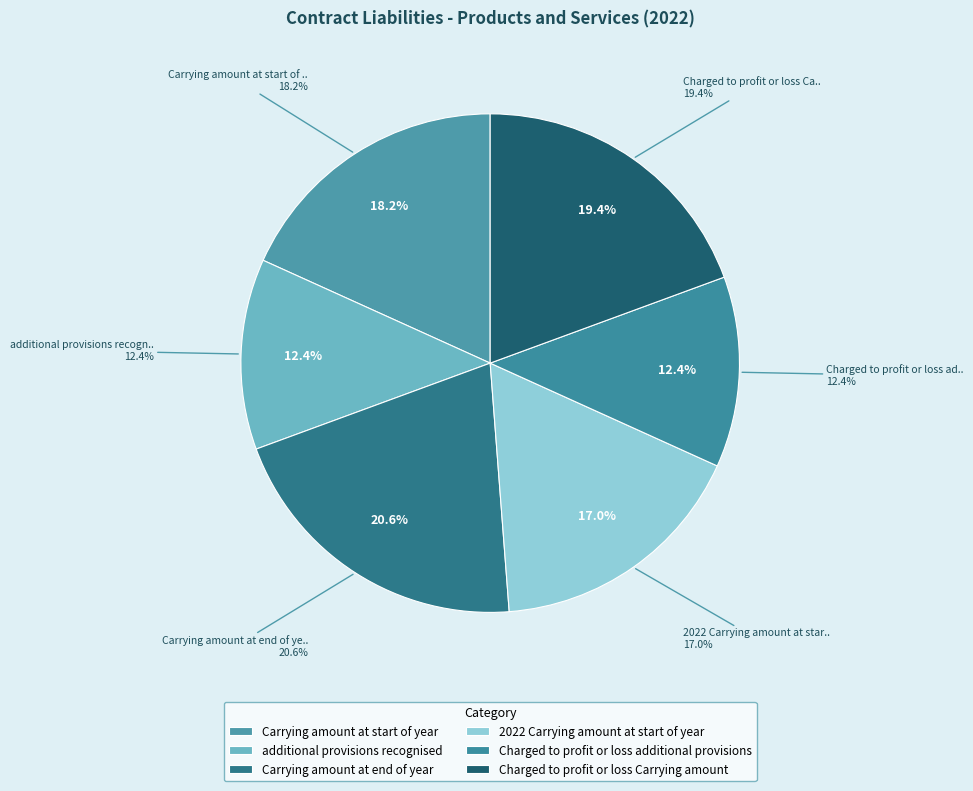

To the nearest percent, what percentage of the pie is Charged to profit or loss Carrying amount?

19%